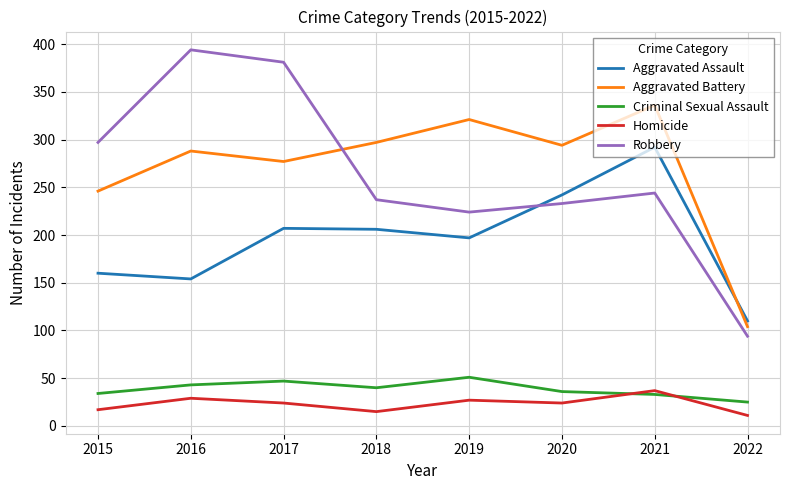

Which category has the lowest value in the Robbery series?

2022